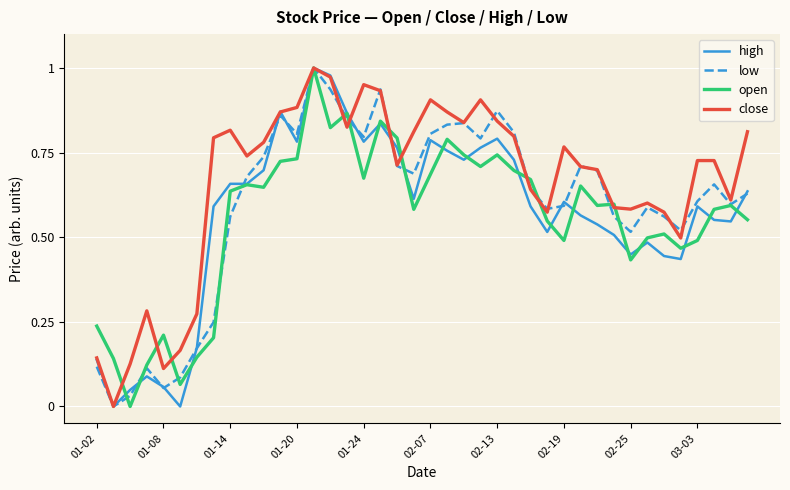

Which series has the largest total across all categories?

close